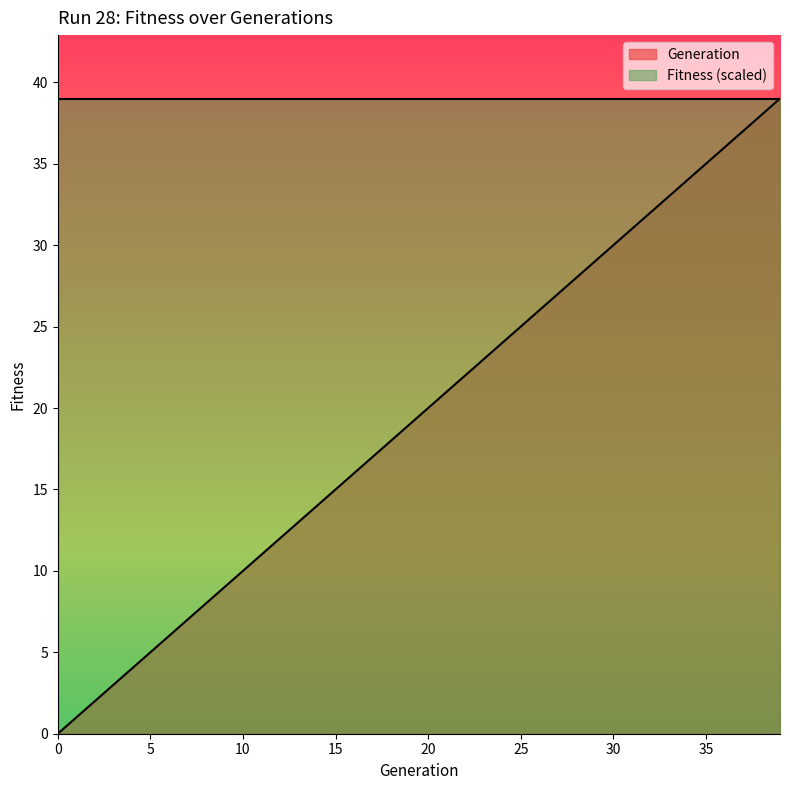

Which has a higher value, 5 or 0?

5